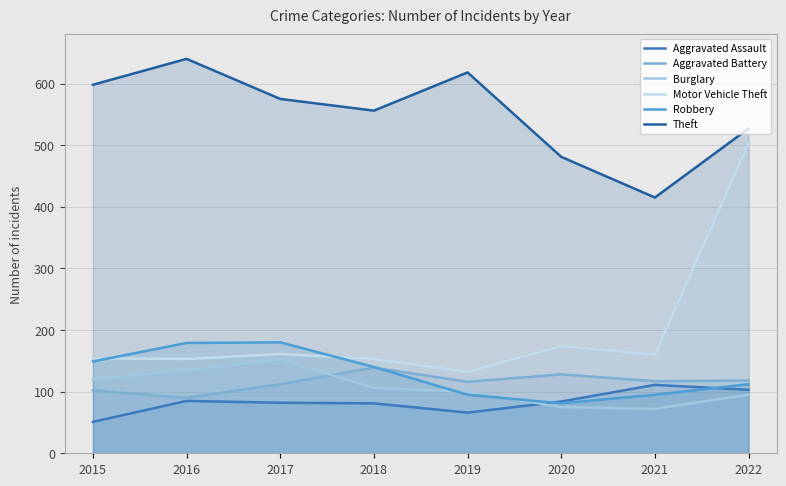

What is the value of the Theft point at the 7th from the left?

415